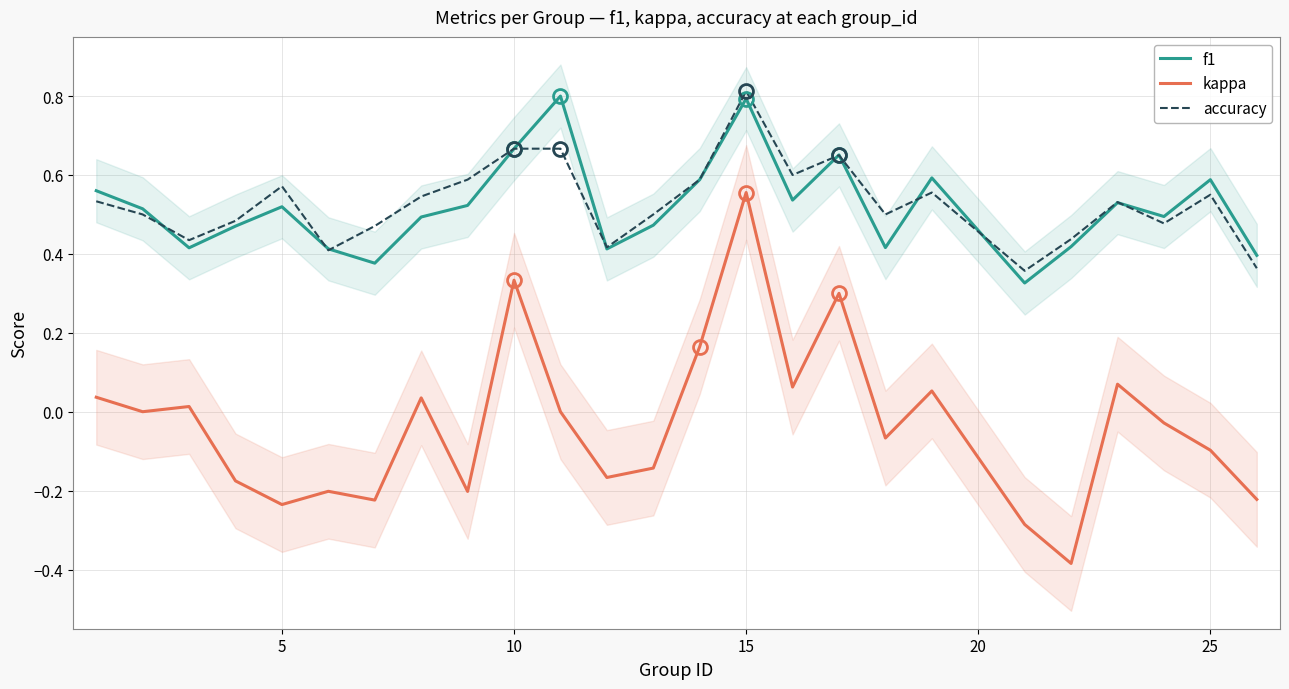

How many values in kappa are above zero?

10